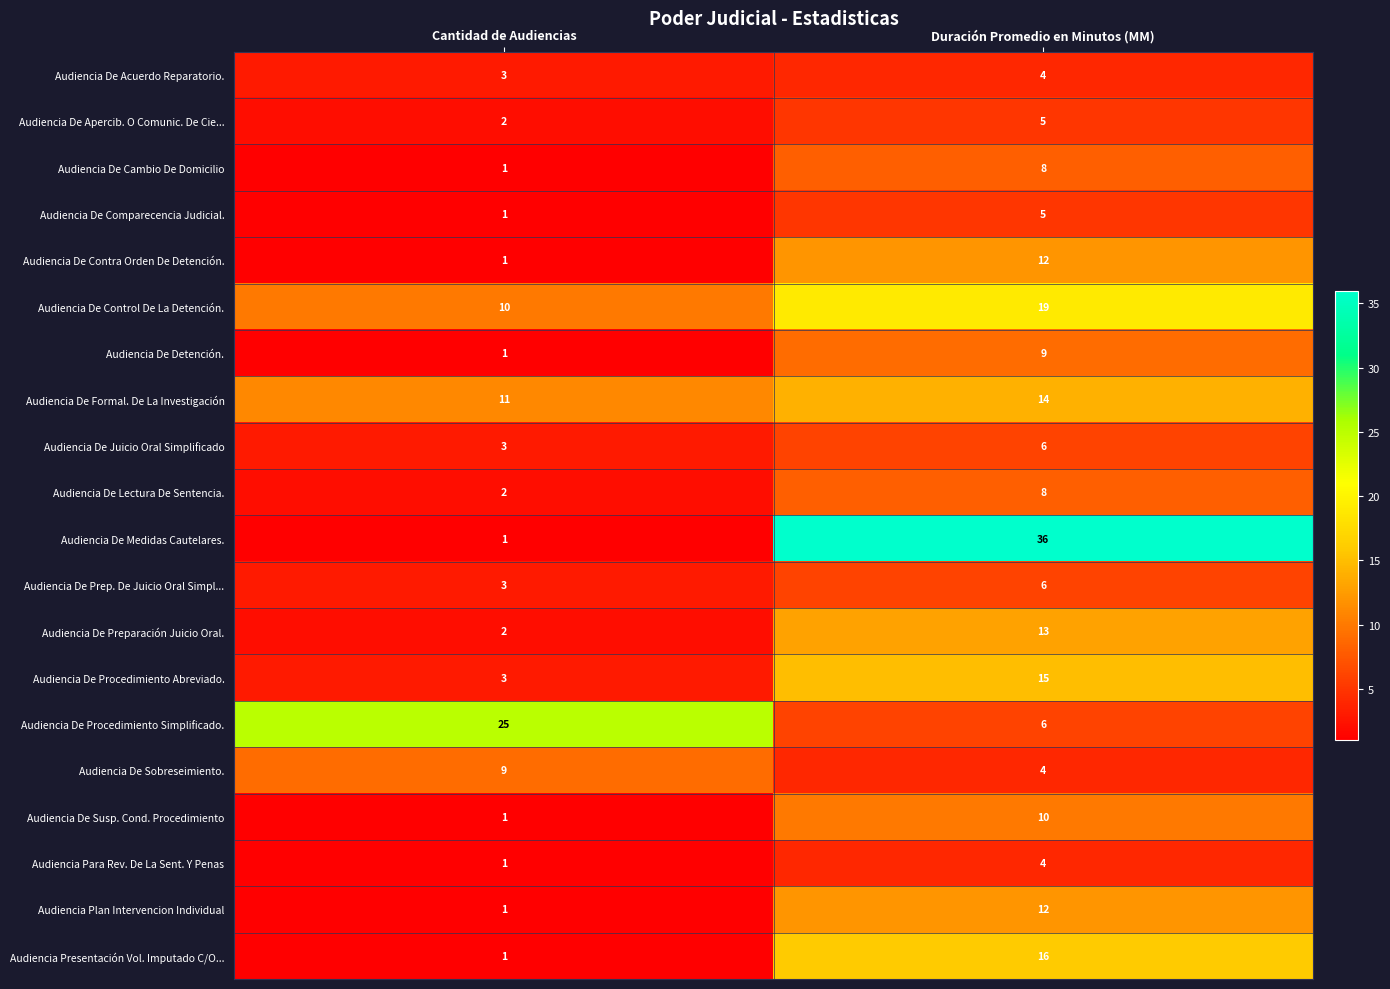

What is the total value across all series at Cantidad de Audiencias?

82